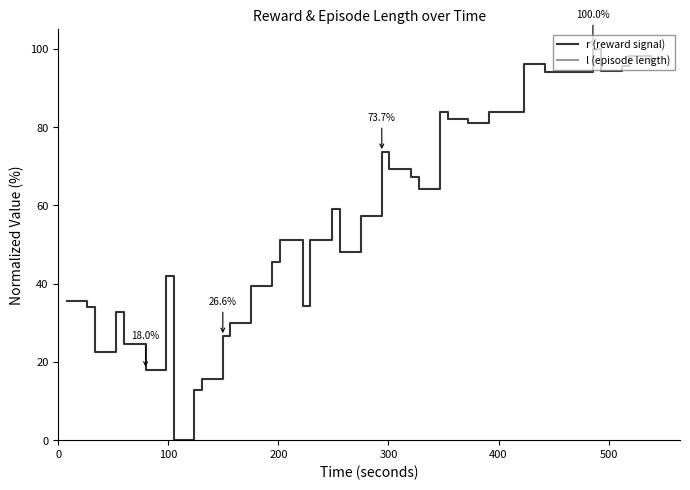

What is the maximum value for r (reward signal)?

100.0